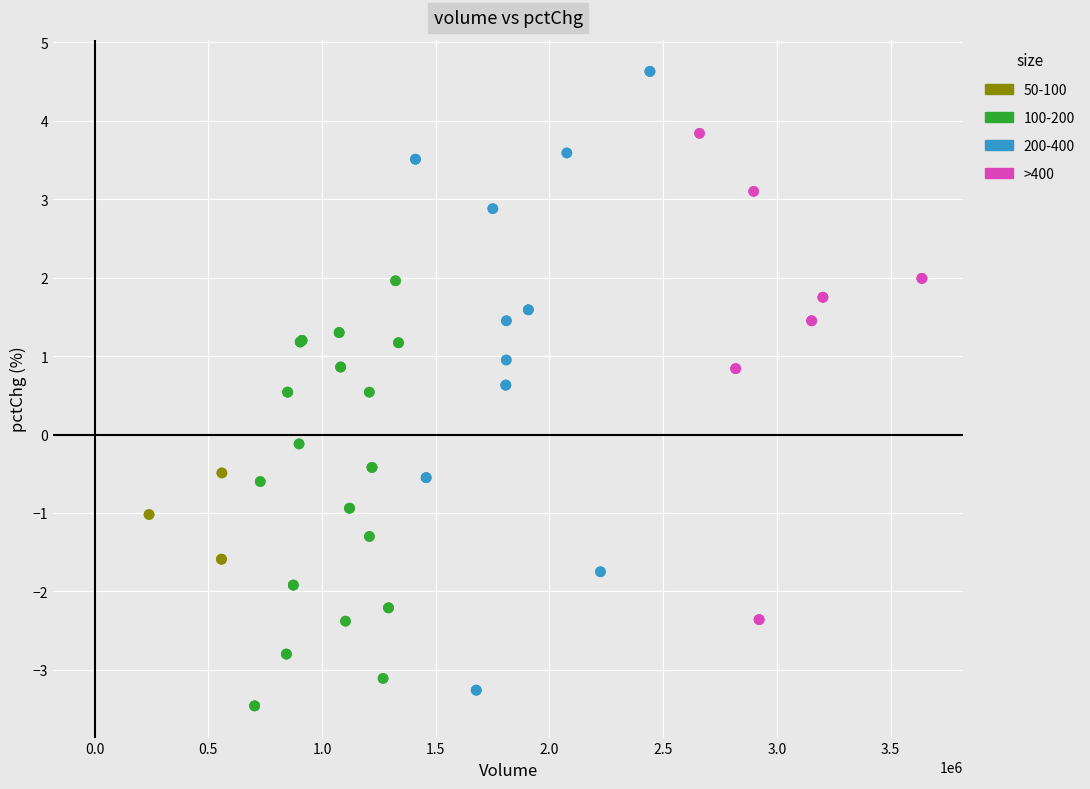

Which series has the largest Y range (max minus min)?

200-400